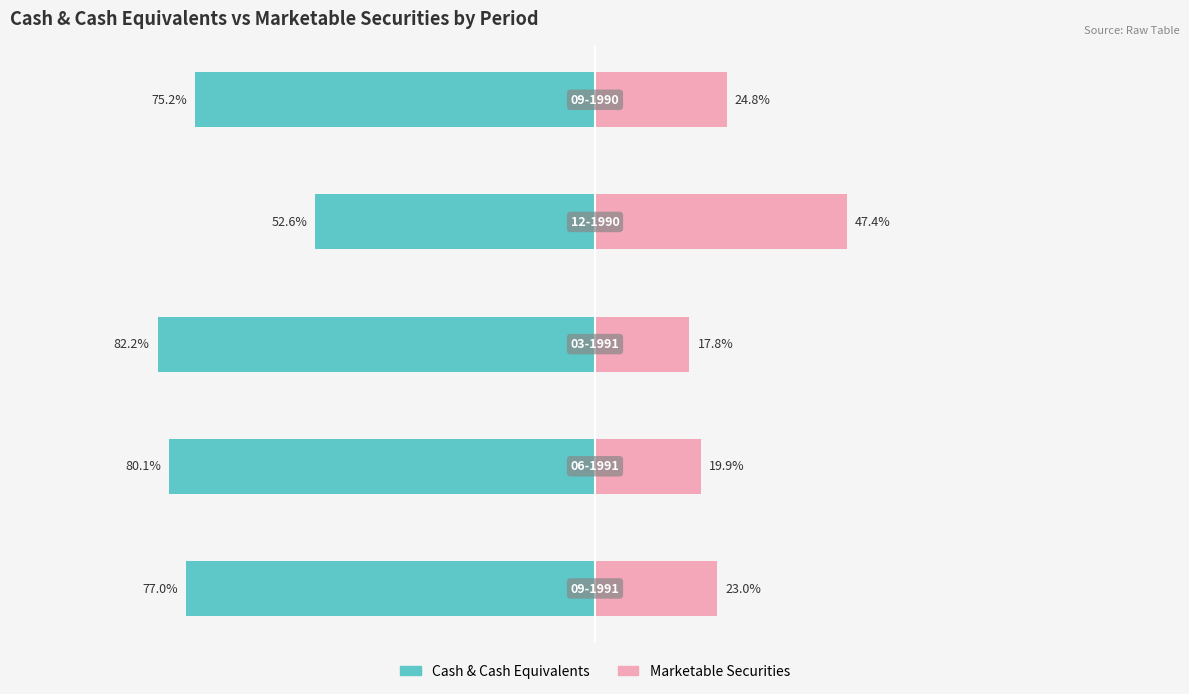

Reading left to right, transcribe all the data shown in this chart.

Cash & Cash Equivalents: -77.0	-80.1	-82.2	-52.6	-75.2
Marketable Securities: 23.0	19.9	17.8	47.4	24.8